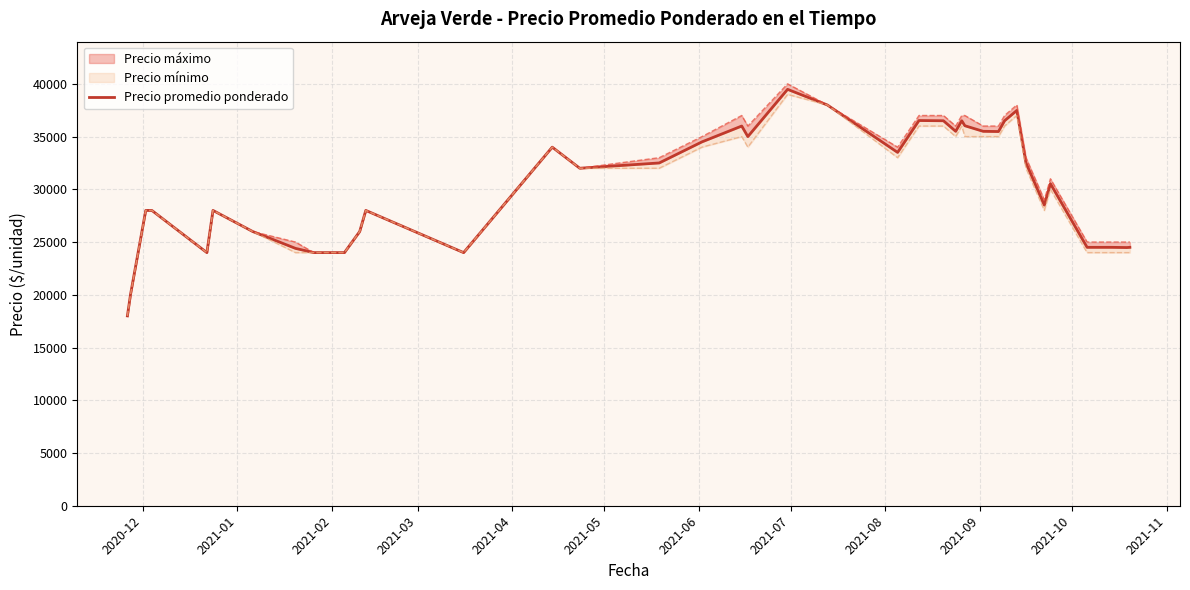

What is the sum of all values?

1206406